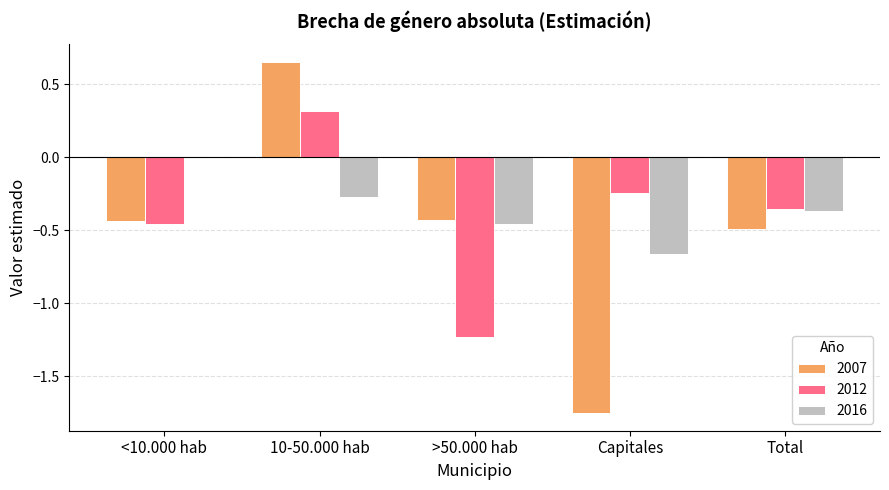

How many groups of bars are there?

5